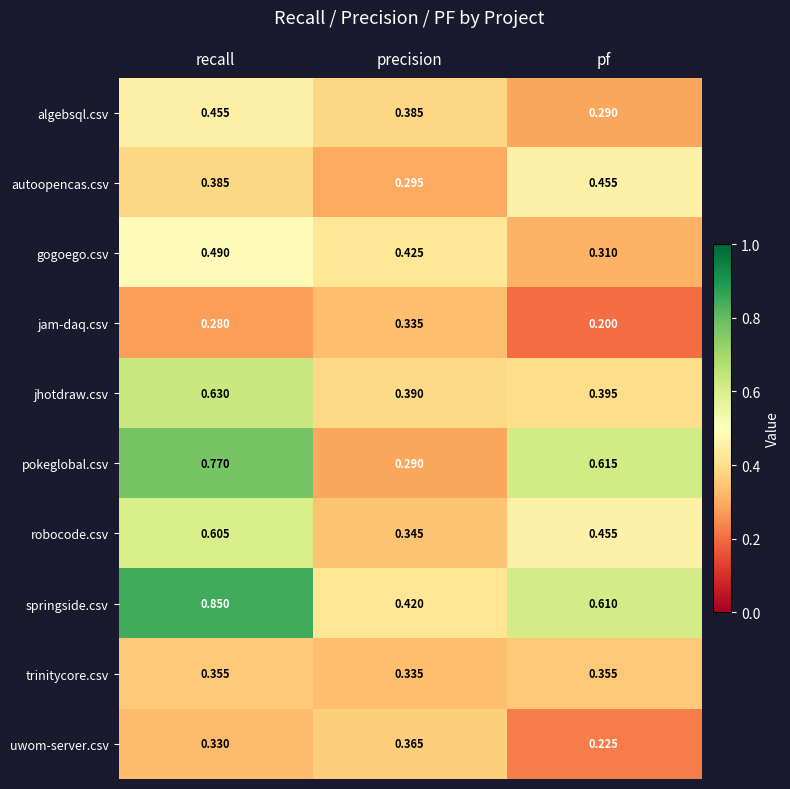

Rank the series at recall from lowest to highest value.

jam-daq.csv, uwom-server.csv, trinitycore.csv, autoopencas.csv, algebsql.csv, gogoego.csv, robocode.csv, jhotdraw.csv, pokeglobal.csv, springside.csv